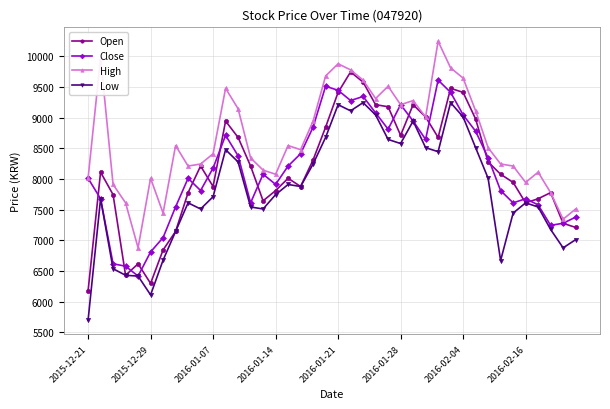

True or false: Close has more than 2 points higher than both neighbors.

True